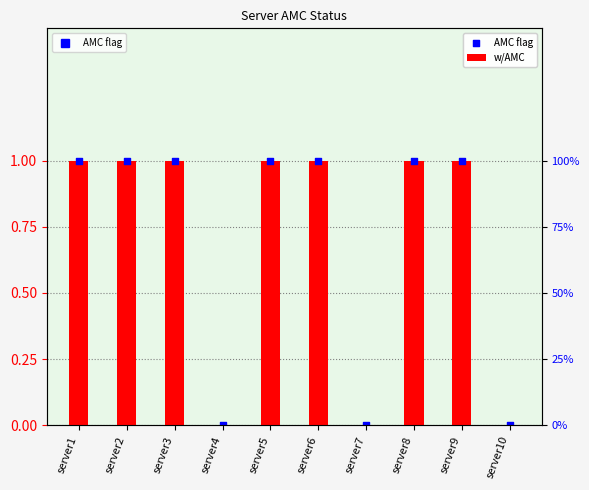

Which series reaches the maximum Y coordinate?

w/AMC